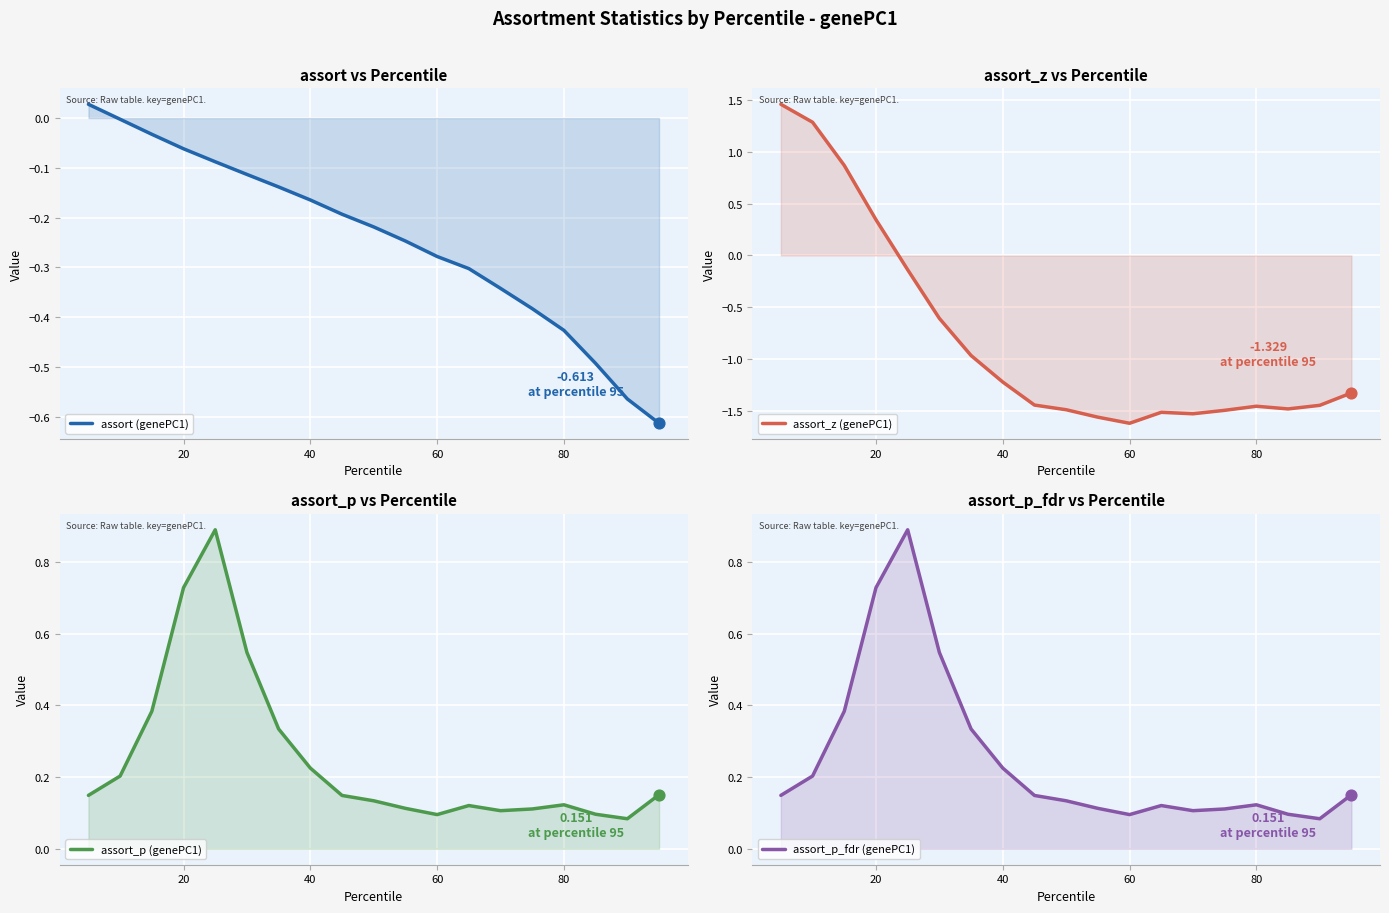

Which series contains the highest Y value?

assort_z (genePC1)